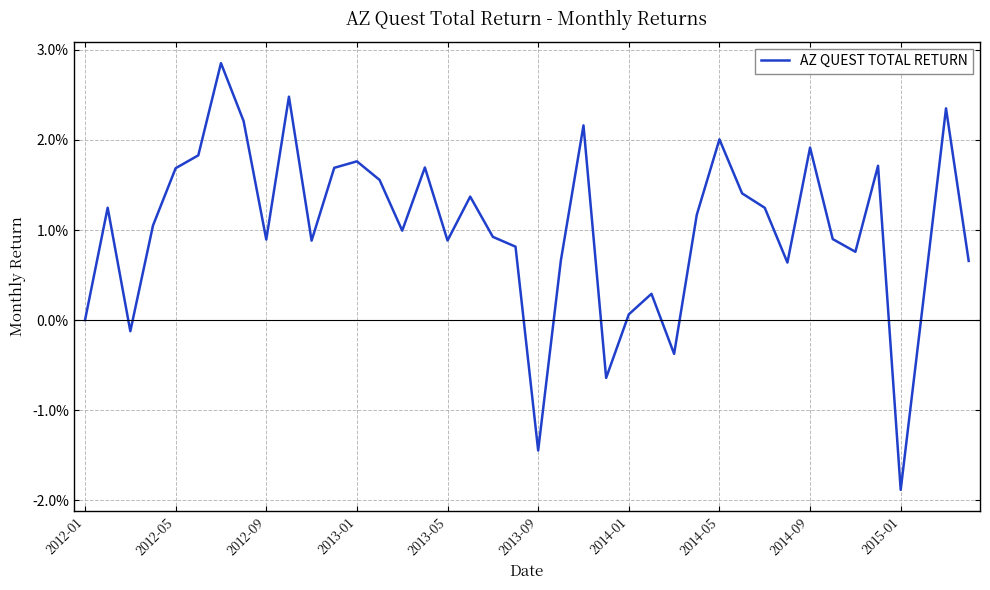

Is this an area chart (filled region under the line)?

No